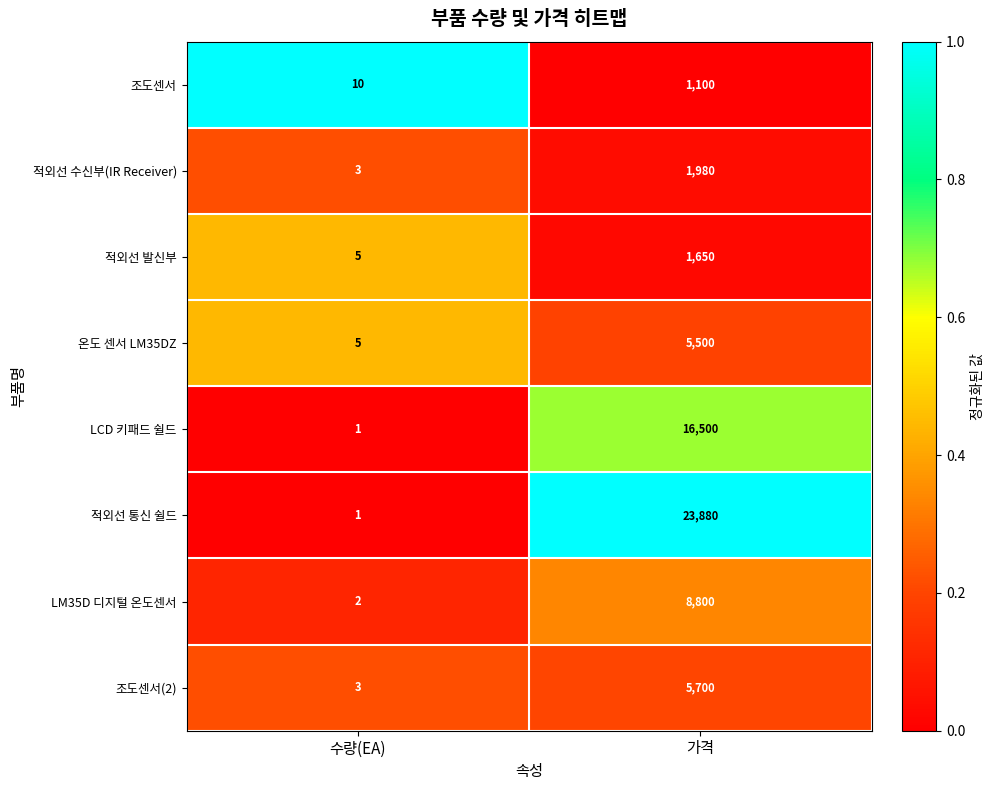

At which label is 온도 센서 LM35DZ closest to 2752?

수량(EA)